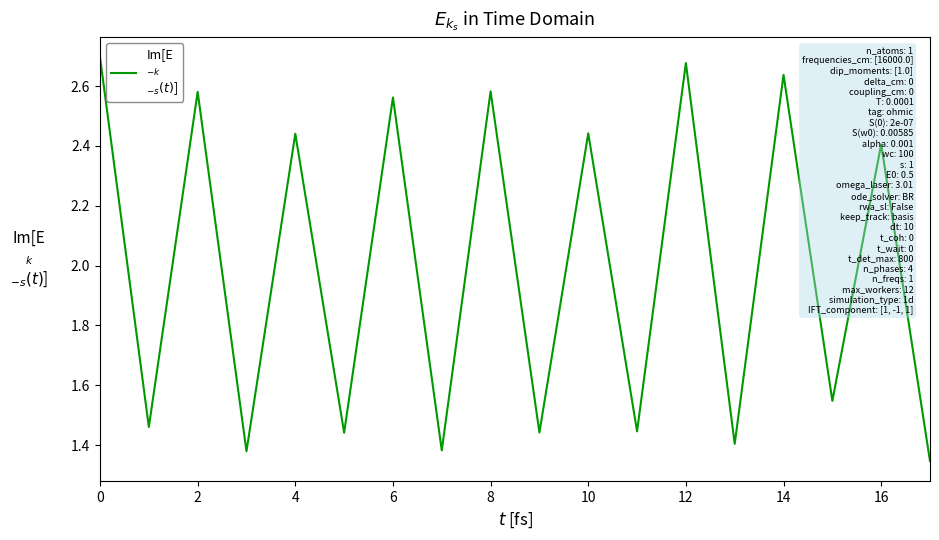

How many lines are shown in the chart?

1